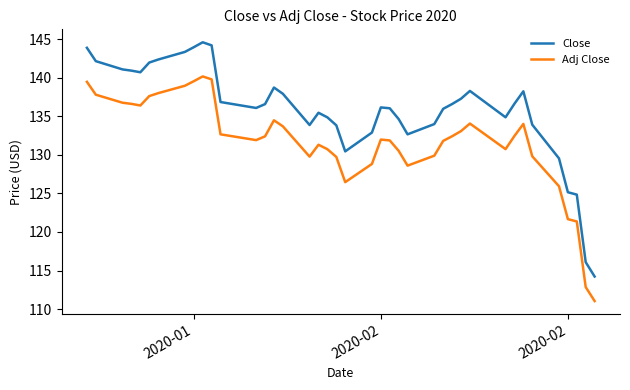

List the series in order of their overall mean, highest first.

Close, Adj Close